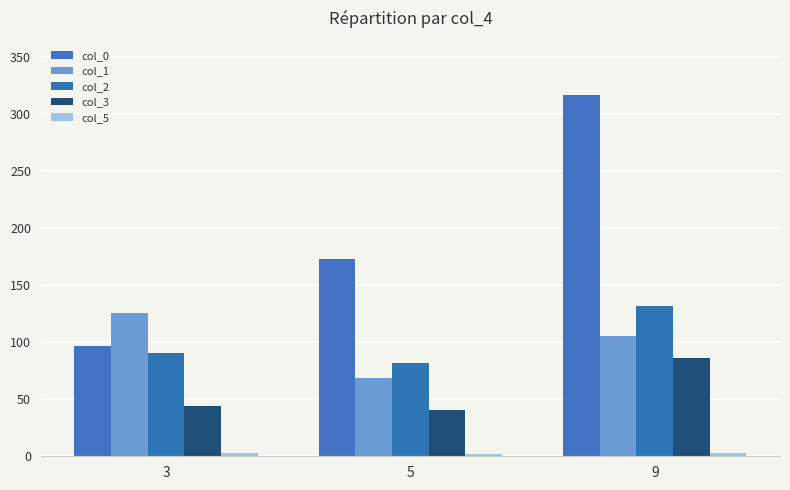

True or false: col_5 has a value of 2.0 at 5.

True